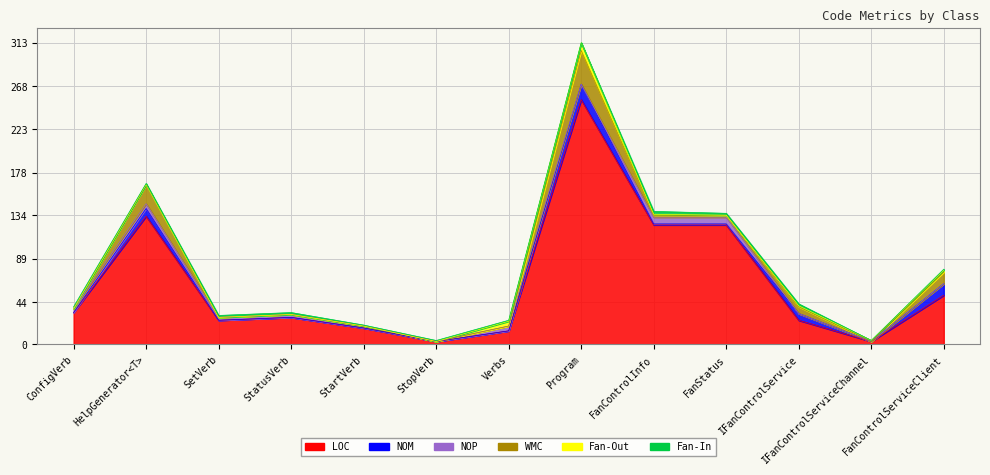

At which label is NOM closest to 8?

HelpGenerator<T>